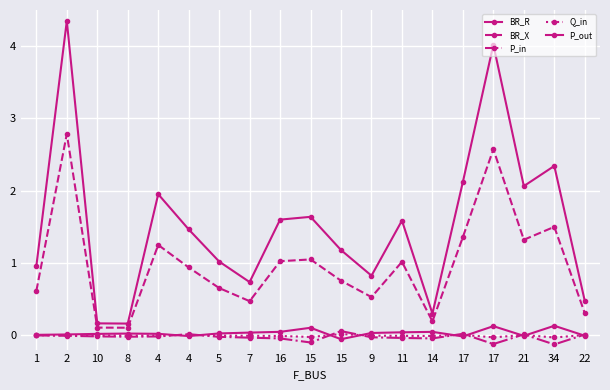

True or false: P_out has a value of 0.1 at 15.

False